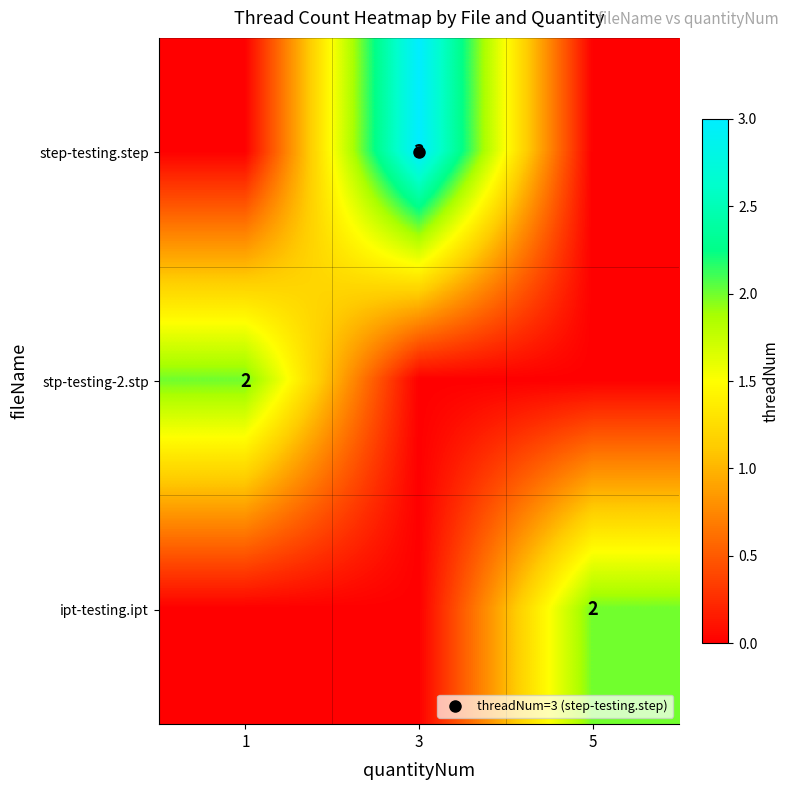

At how many categories does at least one series exceed 1?

3